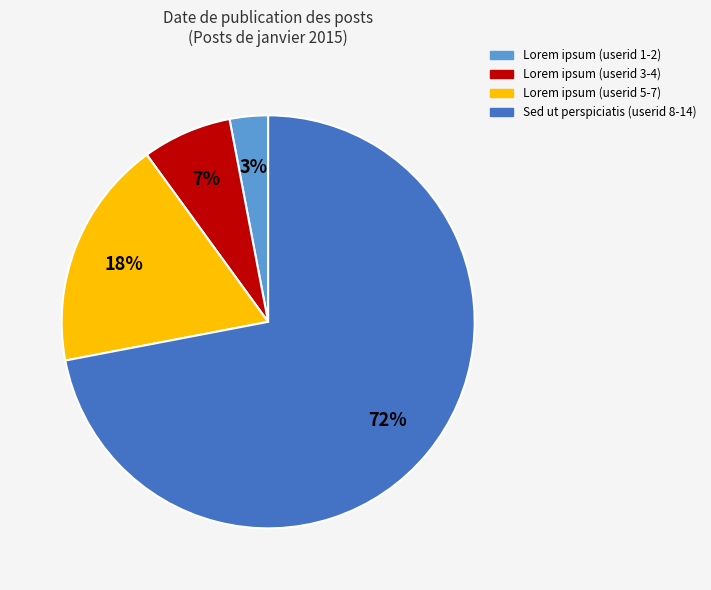

To the nearest percent, what is the average slice percentage?

25%